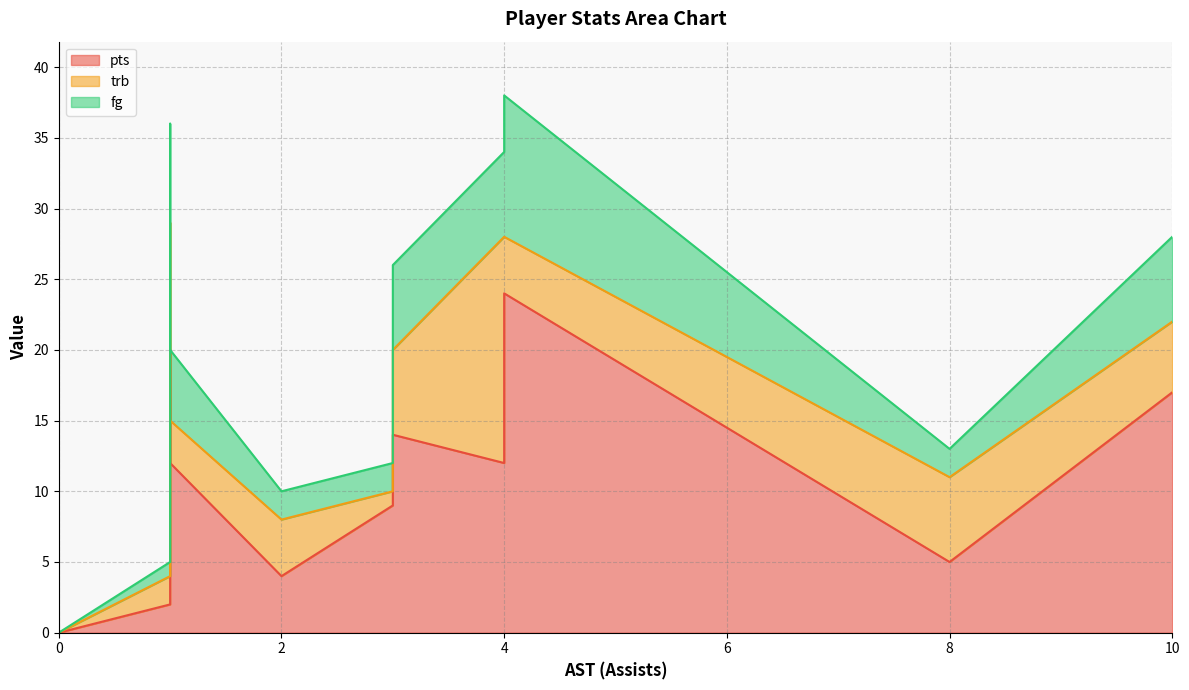

True or false: pts and fg intersect in this chart.

False